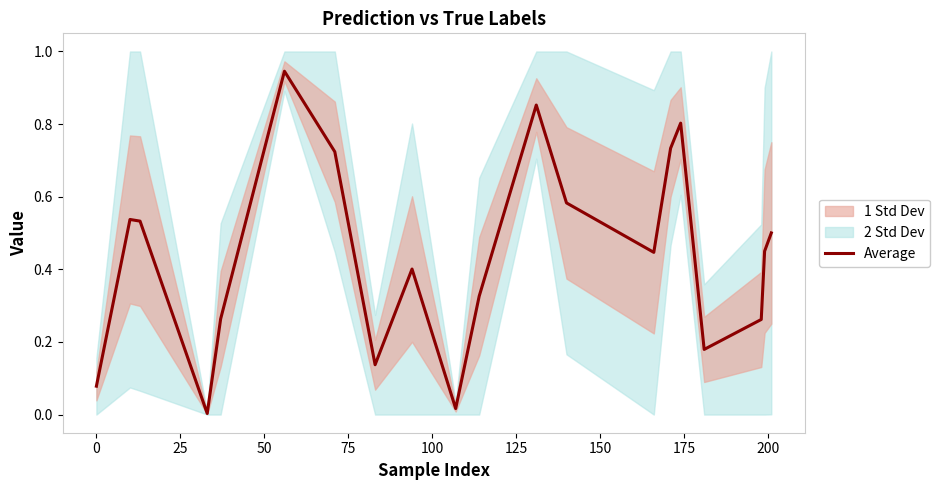

What is the sum of all values?

8.8